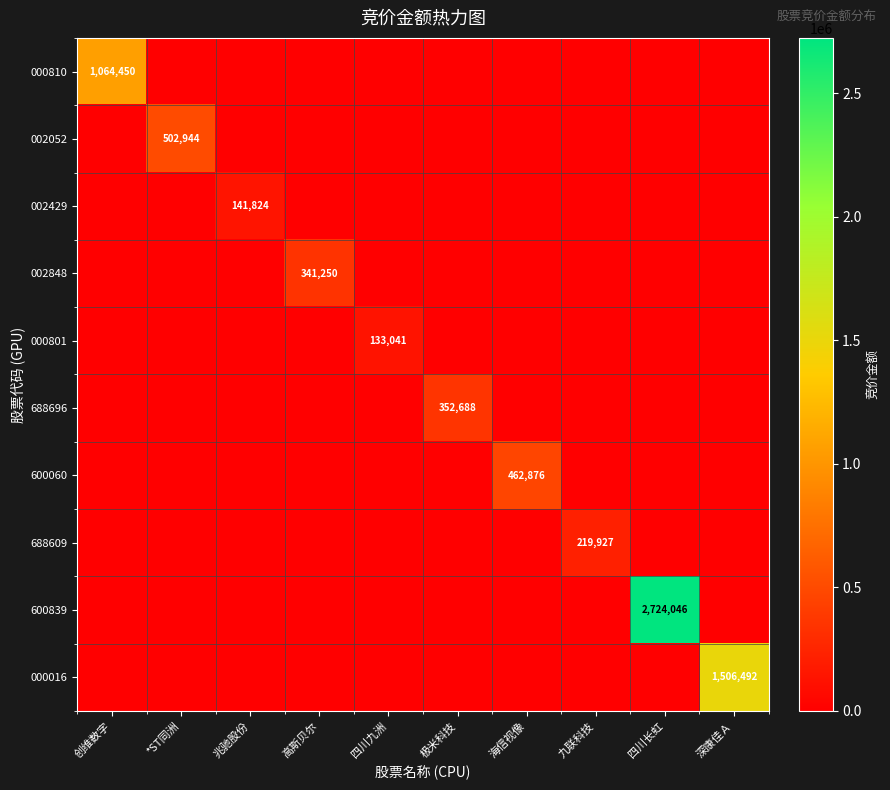

The value of 002052 at 四川长虹 is -284116. True or false?

False